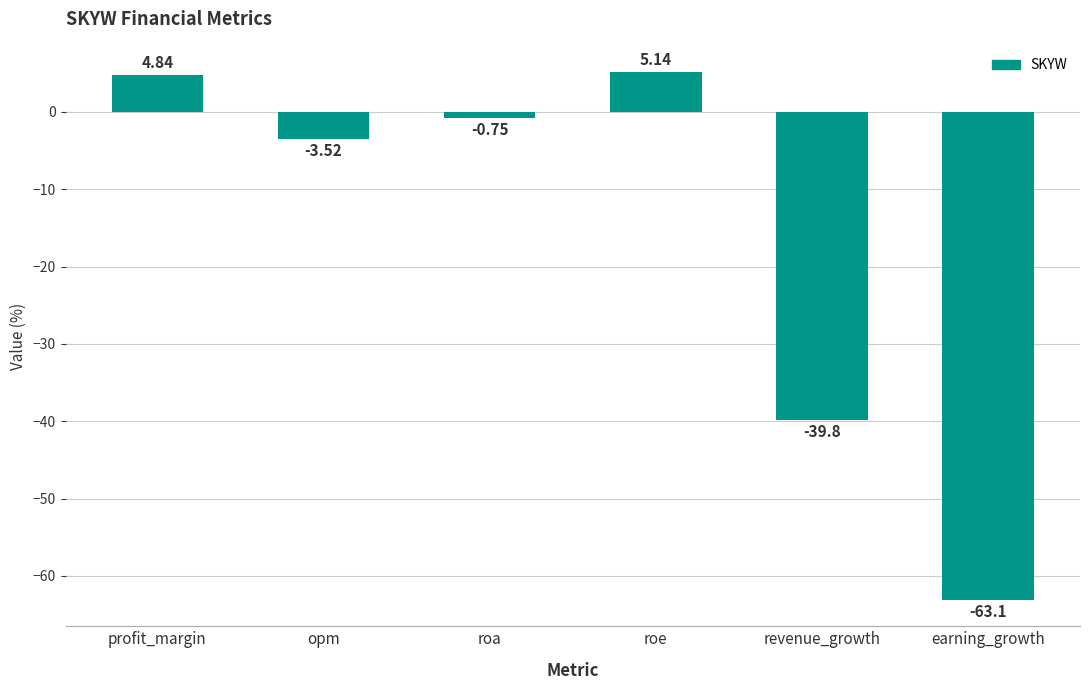

Are the bars horizontal?

No